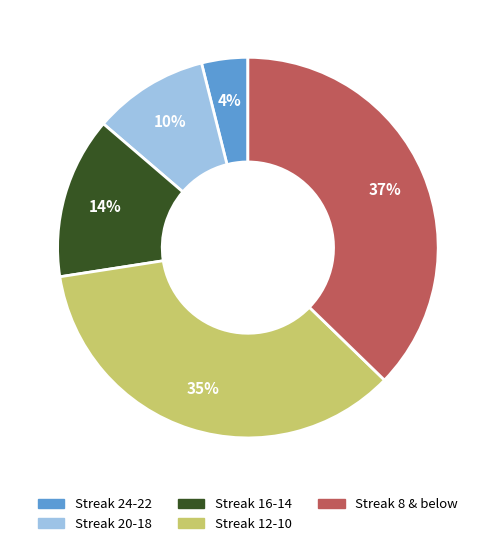

Combined, do Streak 16-14 and Streak 8 & below account for over 50%?

Yes